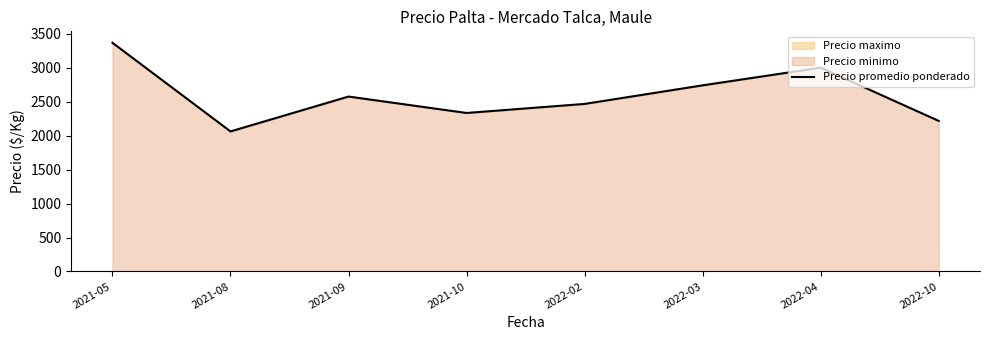

How many distinct data groups are displayed?

1